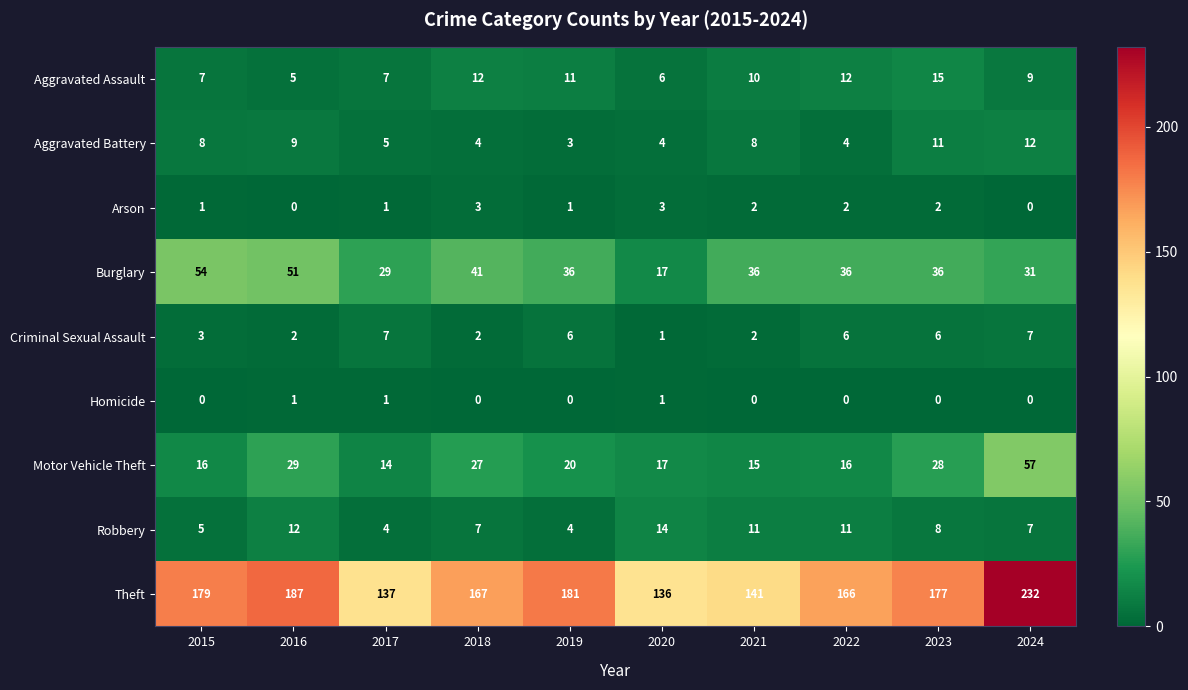

What is the total value across all series at 2024?

355